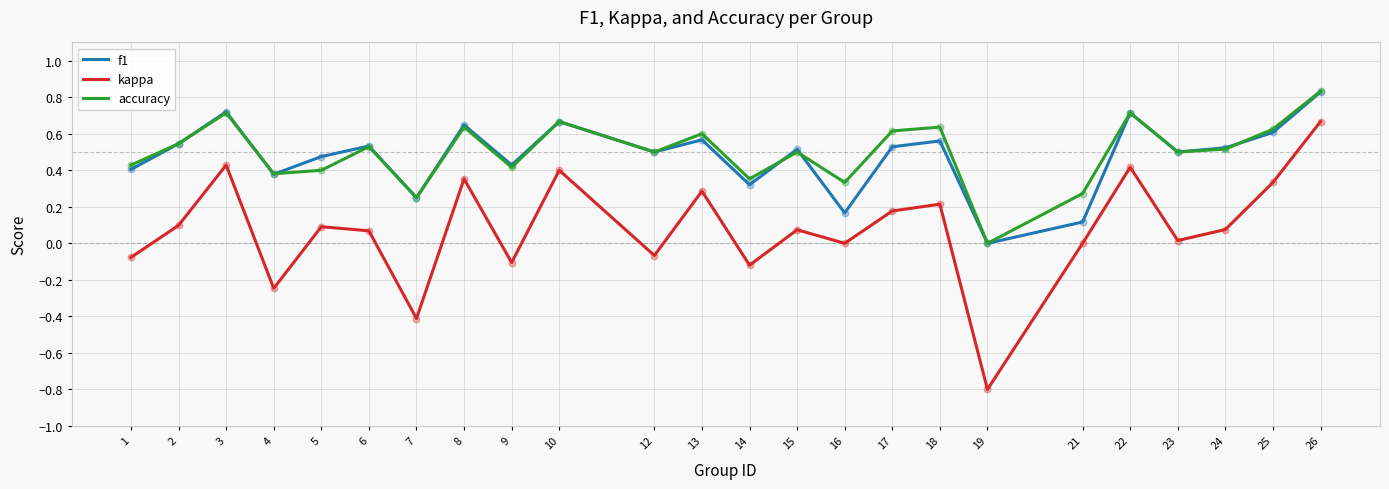

At which category is the sum across all series the highest?

26